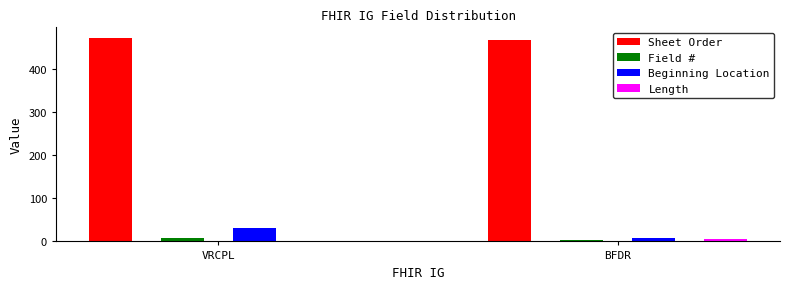

Which series has the widest spread of values?

Beginning Location